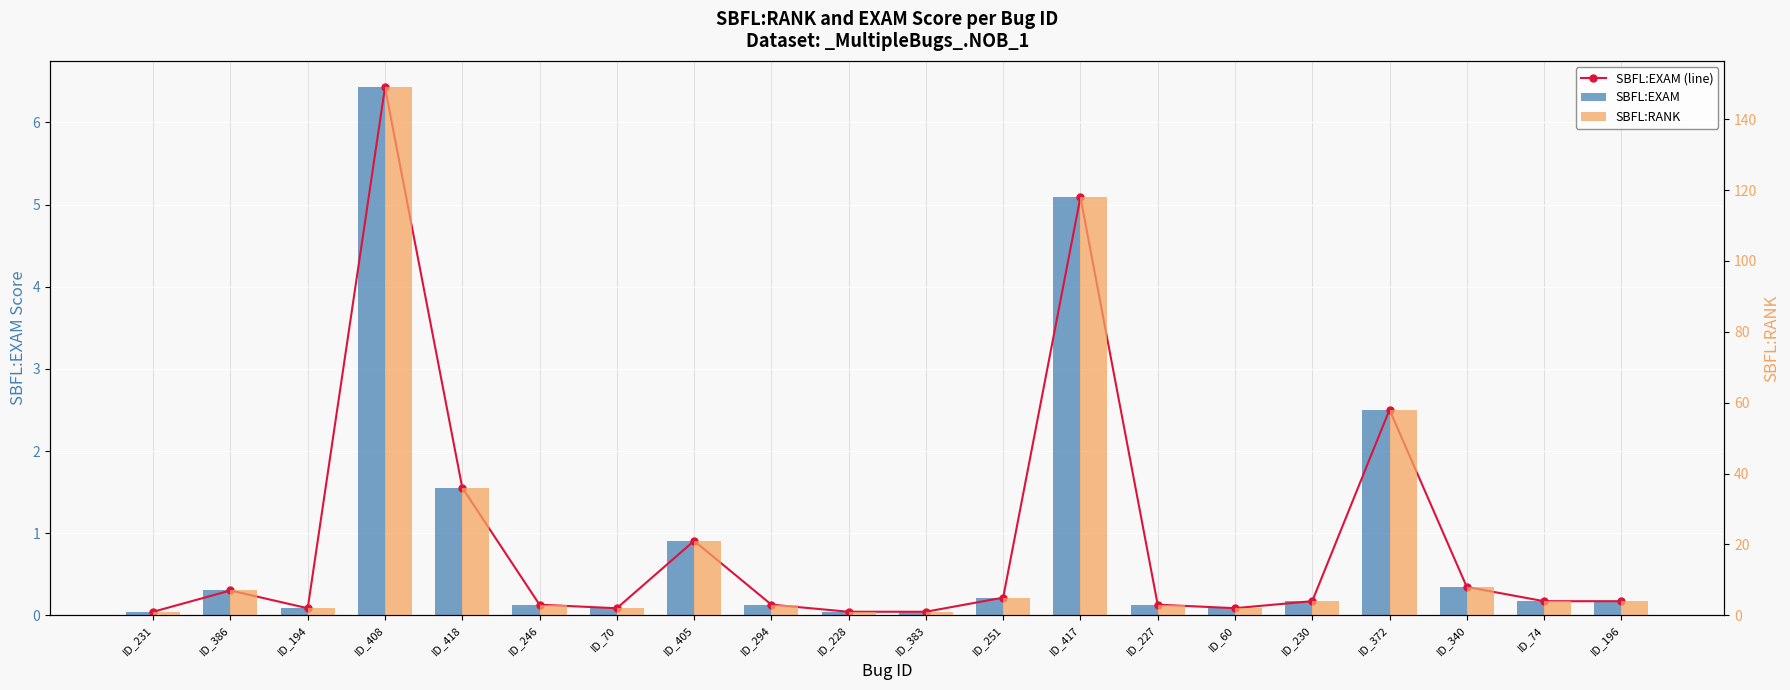

What is the value of the SBFL:RANK bar at the 10th from the left?

1.0